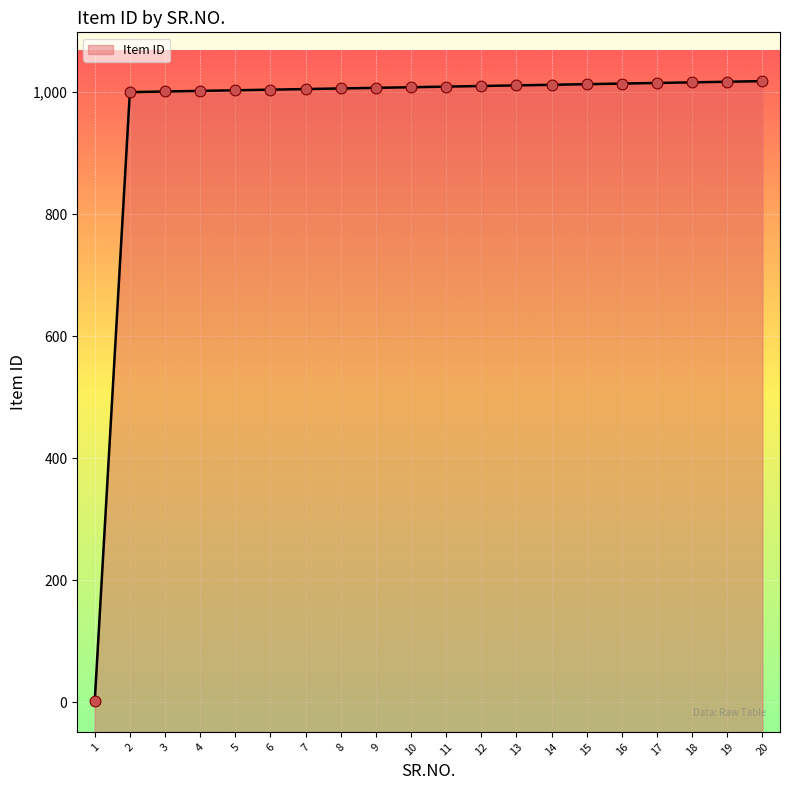

What is the change in value from 7 to 16?

+9